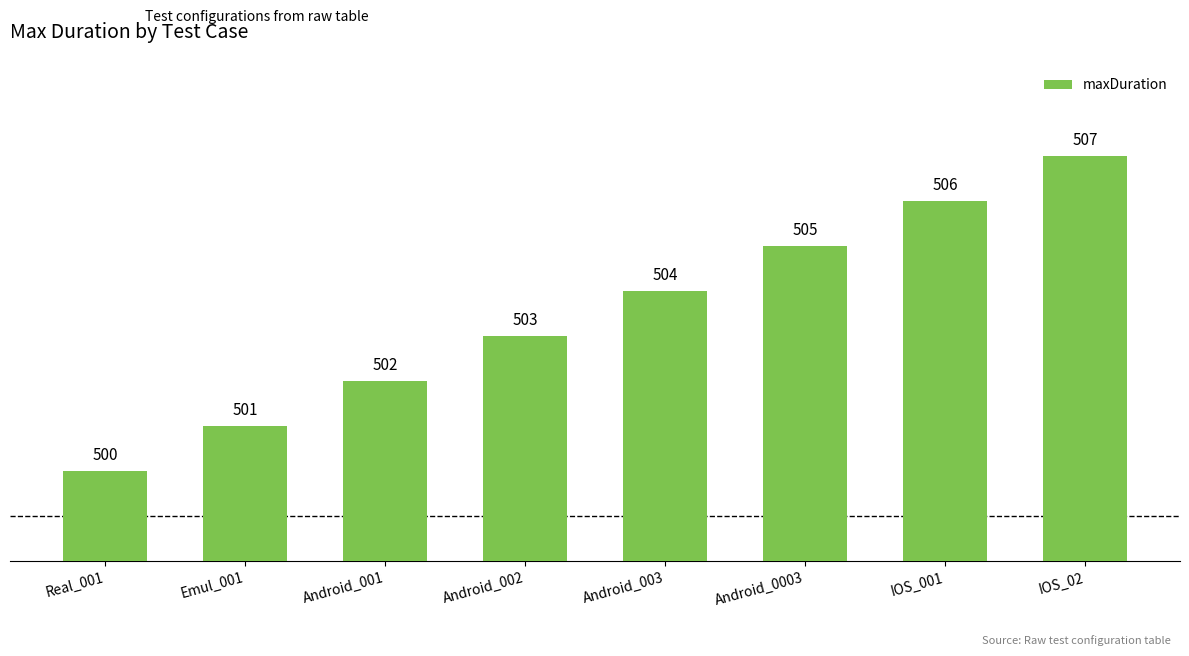

What is the label of the 5th bar from the right?

Android_002